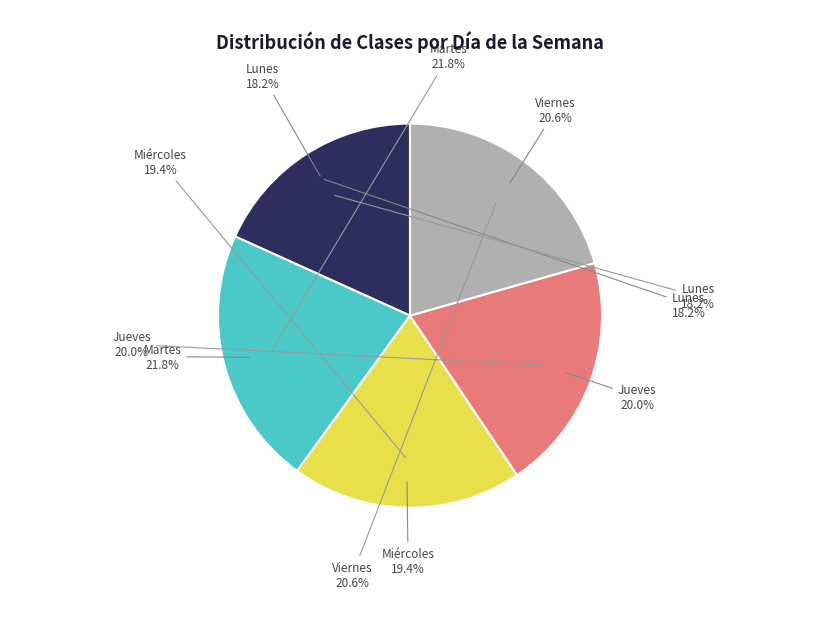

To the nearest percent, what percentage of the pie is Jueves?

20%